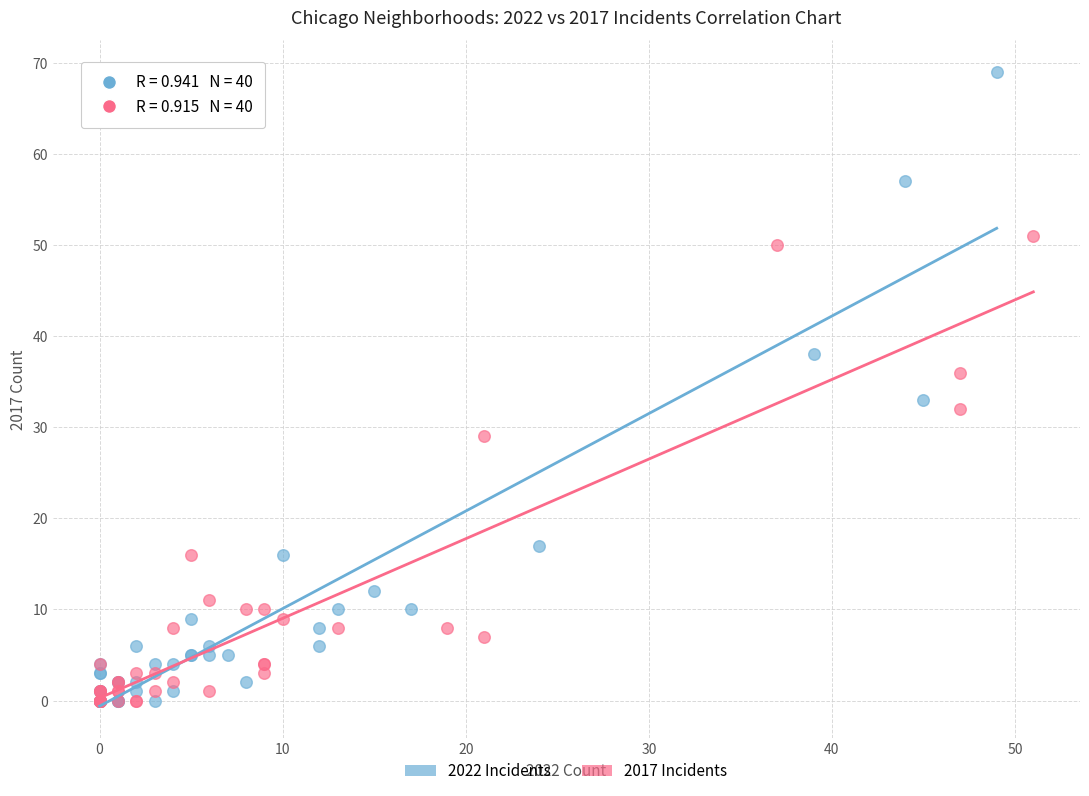

Which series has the widest spread of Y values?

2022 Incidents